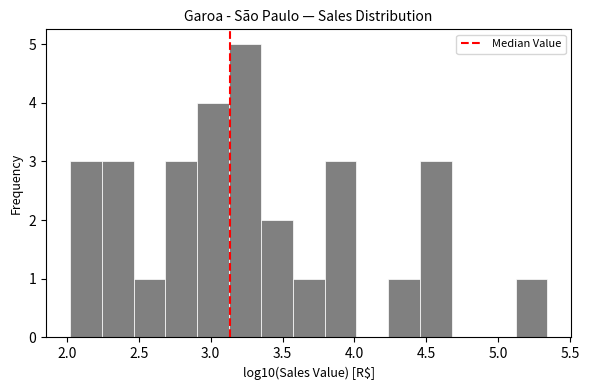

Which range on the x-axis has the tallest bar?

3.15 to 3.35